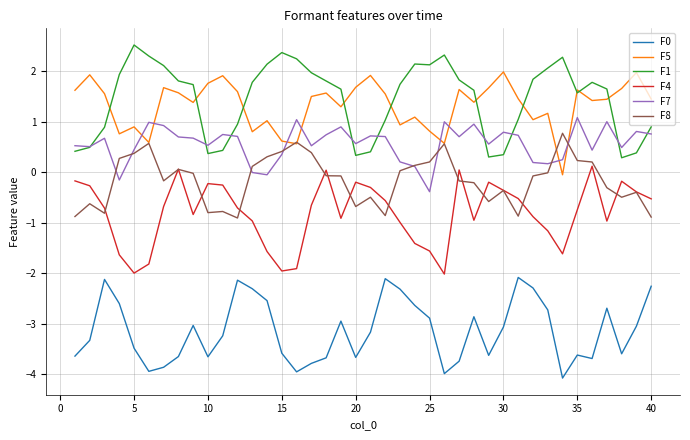

What is the greatest value displayed?

2.5